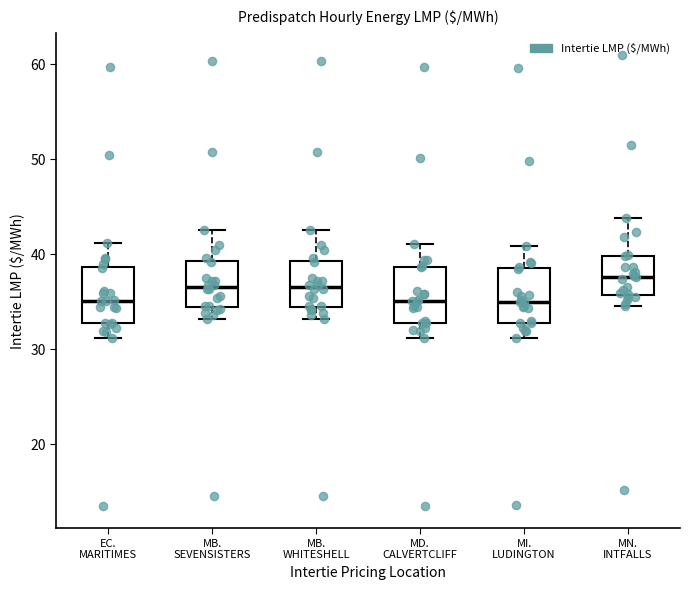

Reading left to right, transcribe this box plot: for each box, give where its median line is, the range the box spans, and where its two whiskers end, as read against the y-axis. The values are not printed on the chart, so give them approximately, as read against the axis.

EC. MARITIMES: median 35, box 33 to 39, whiskers 31 to 41
MB. SEVENSISTERS: median 37, box 34 to 39, whiskers 33 to 43
MB. WHITESHELL: median 37, box 34 to 39, whiskers 33 to 43
MD. CALVERTCLIFF: median 35, box 33 to 39, whiskers 31 to 41
MI. LUDINGTON: median 35, box 33 to 39, whiskers 31 to 41
MN. INTFALLS: median 38, box 36 to 40, whiskers 35 to 44